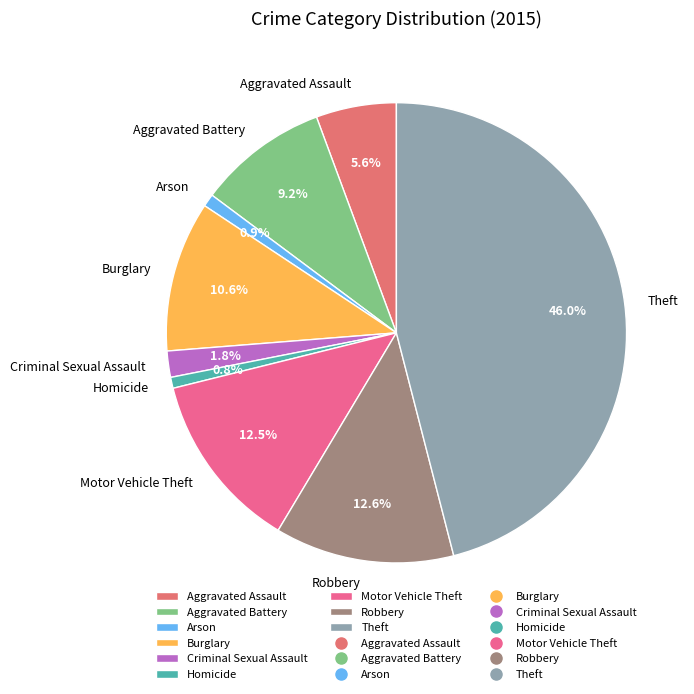

To the nearest percent, what portion does Arson represent?

1%